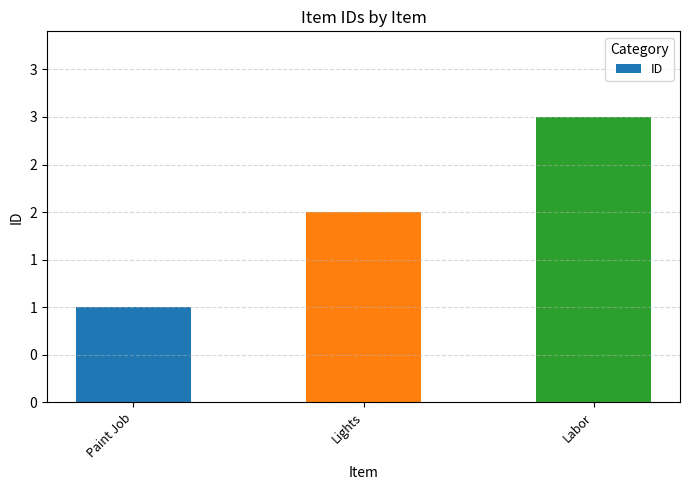

Read the value at Labor.

3